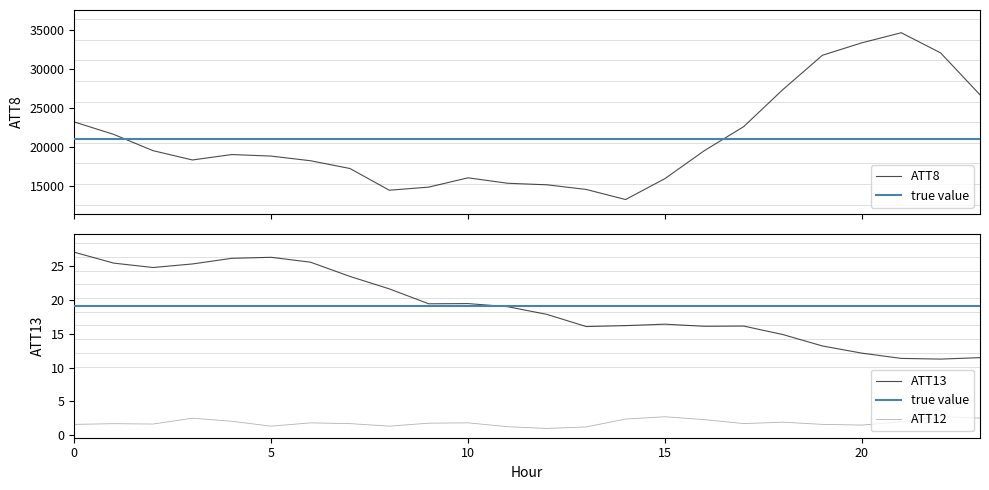

What is the approximate value of ATT8 at 14?

13200.0